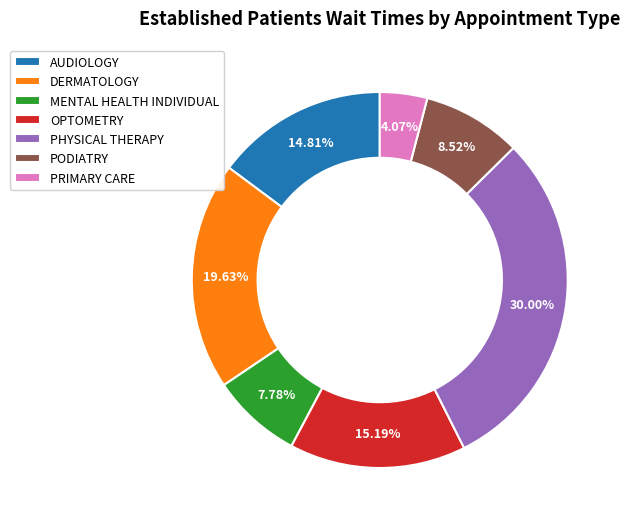

What is the smallest slice in the pie chart?

PRIMARY CARE